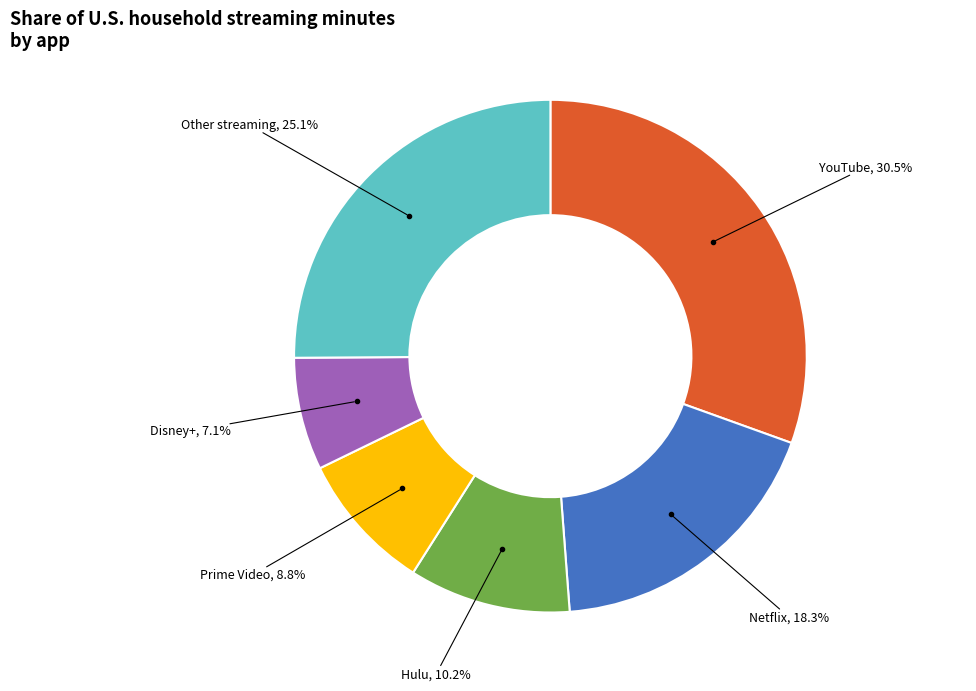

To the nearest percent, what is the average slice percentage?

17%